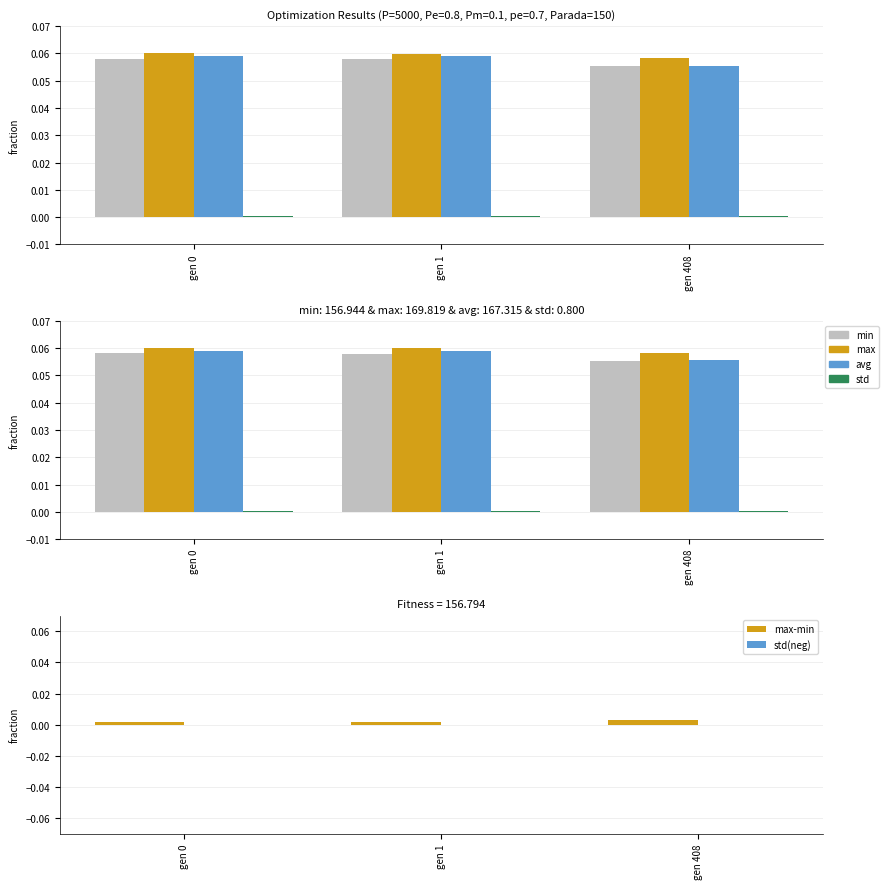

Where is std(neg) nearest to the value 0?

gen 1